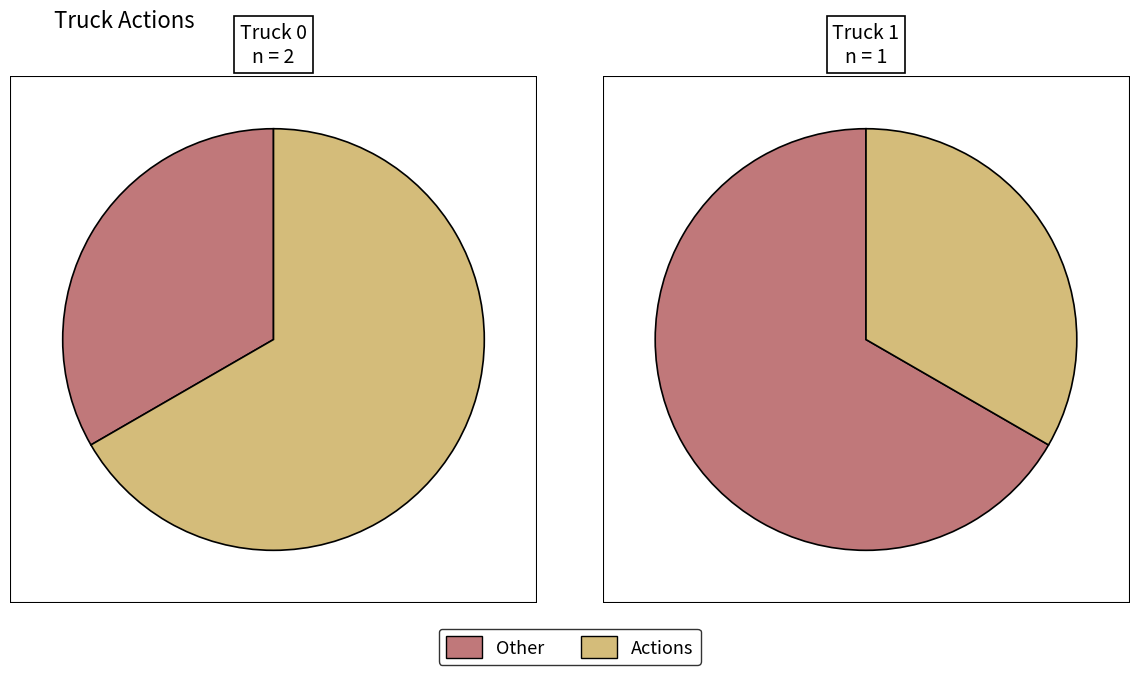

Which has a higher value, Truck 1 or Truck 0?

Truck 0